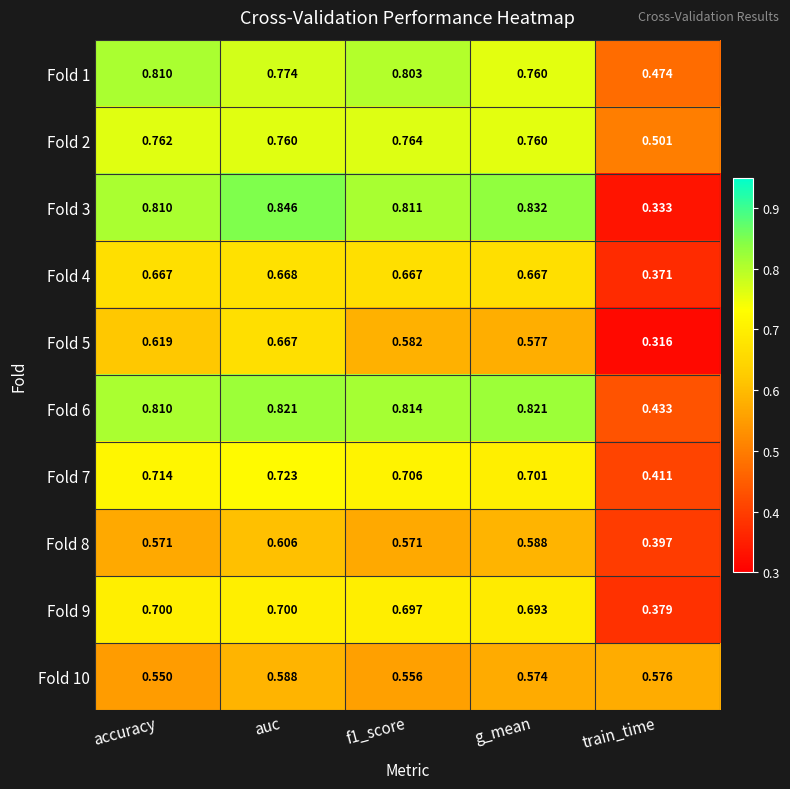

At which label is Fold 2 closest to 0?

train_time